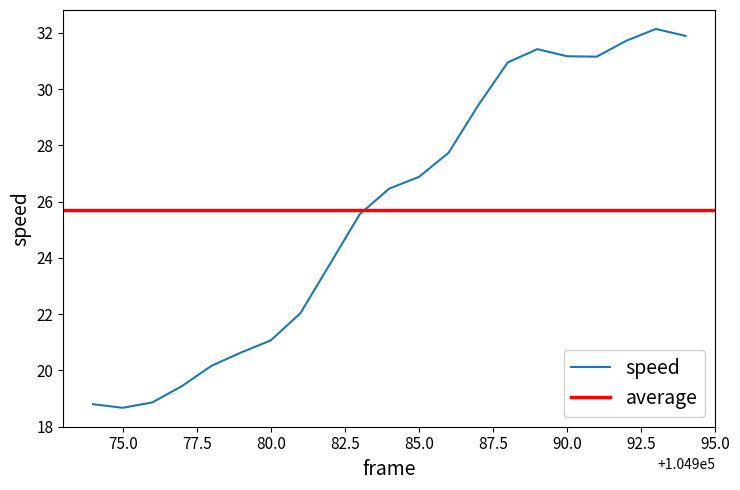

Which has a higher value, 104987 or 104979?

104987